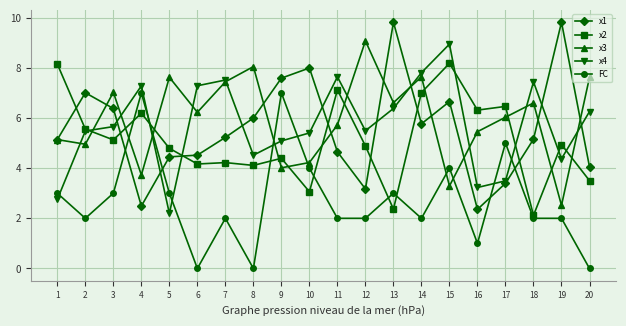

What is the sum of all x3 values?

119.0